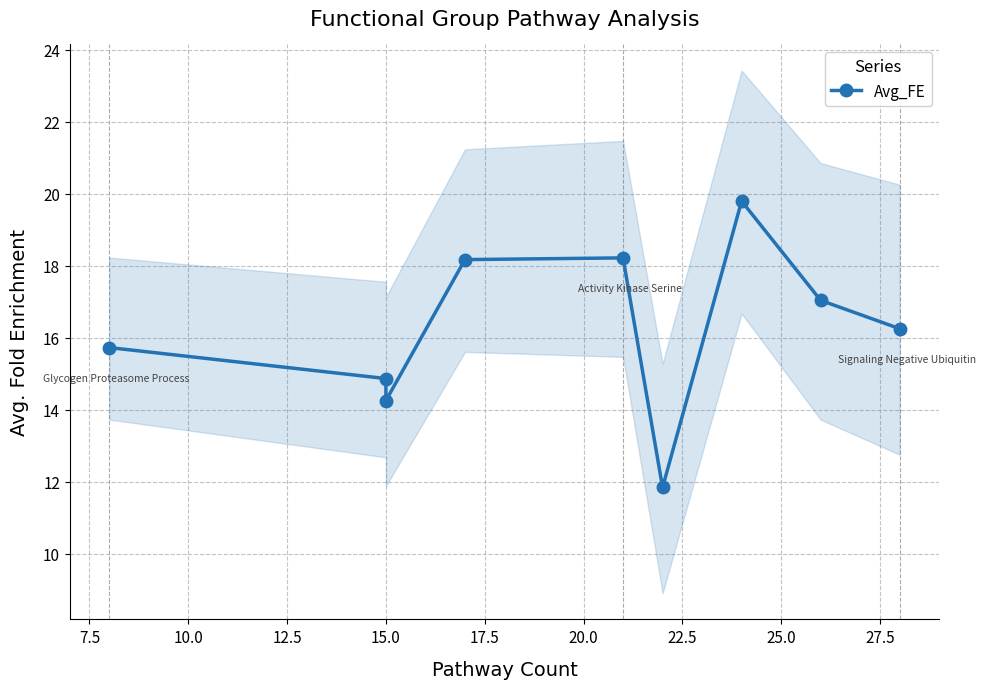

What is the ratio of the value at 7.5 to the value at 17.5?

1.3